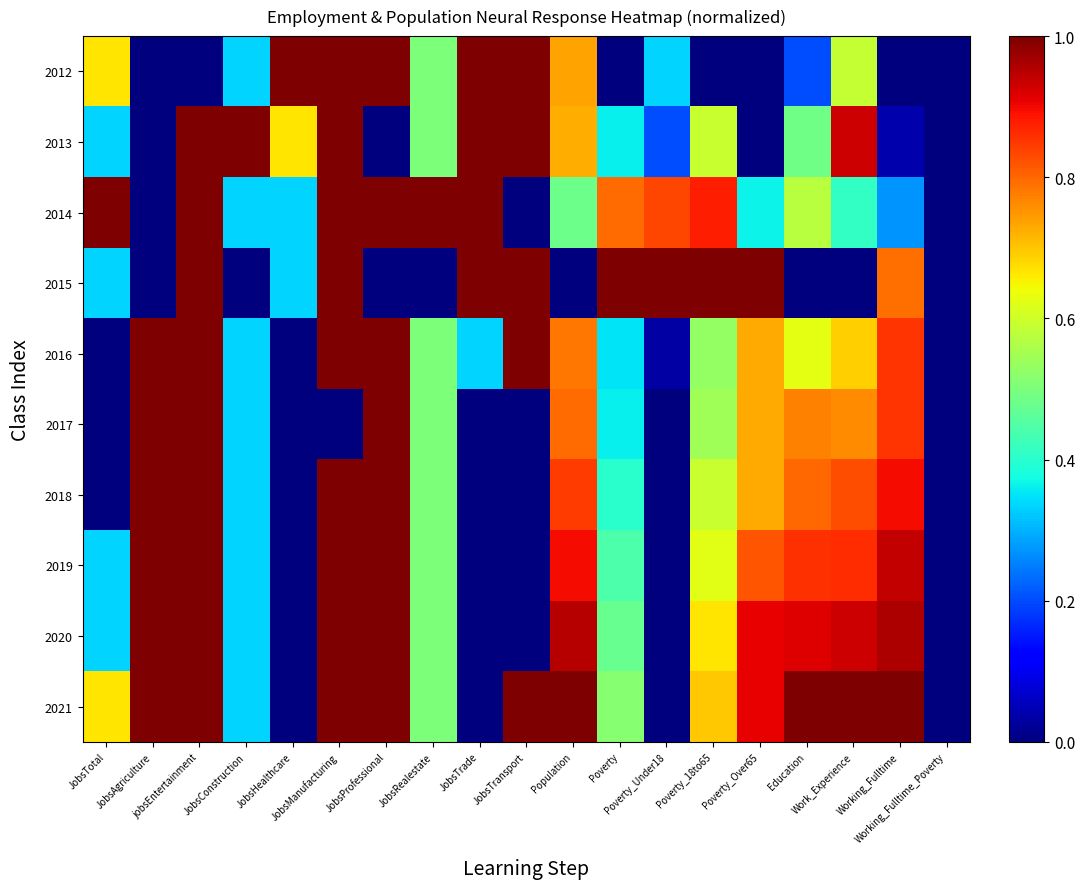

Reading right to left, list all the values displayed in this chart.

2012: Working_Fulltime_Poverty=0.0	Working_Fulltime=0.0	Work_Experience=0.6	Education=0.2	Poverty_Over65=0.0	Poverty_18to65=0.0	Poverty_Under18=0.3	Poverty=0.0	Population=0.7	JobsTransport=1.0	JobsTrade=1.0	JobsRealestate=0.5	JobsProfessional=1.0	JobsManufacturing=1.0	JobsHealthcare=1.0	JobsConstruction=0.3	jobsEntertainment=0.0	JobsAgriculture=0.0	JobsTotal=0.7
2013: Working_Fulltime_Poverty=0.0	Working_Fulltime=0.0	Work_Experience=0.9	Education=0.5	Poverty_Over65=0.0	Poverty_18to65=0.6	Poverty_Under18=0.2	Poverty=0.4	Population=0.7	JobsTransport=1.0	JobsTrade=1.0	JobsRealestate=0.5	JobsProfessional=0.0	JobsManufacturing=1.0	JobsHealthcare=0.7	JobsConstruction=1.0	jobsEntertainment=1.0	JobsAgriculture=0.0	JobsTotal=0.3
2014: Working_Fulltime_Poverty=0.0	Working_Fulltime=0.3	Work_Experience=0.4	Education=0.6	Poverty_Over65=0.4	Poverty_18to65=0.9	Poverty_Under18=0.8	Poverty=0.8	Population=0.5	JobsTransport=0.0	JobsTrade=1.0	JobsRealestate=1.0	JobsProfessional=1.0	JobsManufacturing=1.0	JobsHealthcare=0.3	JobsConstruction=0.3	jobsEntertainment=1.0	JobsAgriculture=0.0	JobsTotal=1.0
2015: Working_Fulltime_Poverty=0.0	Working_Fulltime=0.8	Work_Experience=0.0	Education=0.0	Poverty_Over65=1.0	Poverty_18to65=1.0	Poverty_Under18=1.0	Poverty=1.0	Population=0.0	JobsTransport=1.0	JobsTrade=1.0	JobsRealestate=0.0	JobsProfessional=0.0	JobsManufacturing=1.0	JobsHealthcare=0.3	JobsConstruction=0.0	jobsEntertainment=1.0	JobsAgriculture=0.0	JobsTotal=0.3
2016: Working_Fulltime_Poverty=0.0	Working_Fulltime=0.9	Work_Experience=0.7	Education=0.6	Poverty_Over65=0.7	Poverty_18to65=0.5	Poverty_Under18=0.0	Poverty=0.4	Population=0.8	JobsTransport=1.0	JobsTrade=0.3	JobsRealestate=0.5	JobsProfessional=1.0	JobsManufacturing=1.0	JobsHealthcare=0.0	JobsConstruction=0.3	jobsEntertainment=1.0	JobsAgriculture=1.0	JobsTotal=0.0
2017: Working_Fulltime_Poverty=0.0	Working_Fulltime=0.9	Work_Experience=0.8	Education=0.8	Poverty_Over65=0.7	Poverty_18to65=0.5	Poverty_Under18=0.0	Poverty=0.4	Population=0.8	JobsTransport=0.0	JobsTrade=0.0	JobsRealestate=0.5	JobsProfessional=1.0	JobsManufacturing=0.0	JobsHealthcare=0.0	JobsConstruction=0.3	jobsEntertainment=1.0	JobsAgriculture=1.0	JobsTotal=0.0
2018: Working_Fulltime_Poverty=0.0	Working_Fulltime=0.9	Work_Experience=0.8	Education=0.8	Poverty_Over65=0.7	Poverty_18to65=0.6	Poverty_Under18=0.0	Poverty=0.4	Population=0.8	JobsTransport=0.0	JobsTrade=0.0	JobsRealestate=0.5	JobsProfessional=1.0	JobsManufacturing=1.0	JobsHealthcare=0.0	JobsConstruction=0.3	jobsEntertainment=1.0	JobsAgriculture=1.0	JobsTotal=0.0
2019: Working_Fulltime_Poverty=0.0	Working_Fulltime=0.9	Work_Experience=0.9	Education=0.9	Poverty_Over65=0.8	Poverty_18to65=0.6	Poverty_Under18=0.0	Poverty=0.4	Population=0.9	JobsTransport=0.0	JobsTrade=0.0	JobsRealestate=0.5	JobsProfessional=1.0	JobsManufacturing=1.0	JobsHealthcare=0.0	JobsConstruction=0.3	jobsEntertainment=1.0	JobsAgriculture=1.0	JobsTotal=0.3
2020: Working_Fulltime_Poverty=0.0	Working_Fulltime=1.0	Work_Experience=0.9	Education=0.9	Poverty_Over65=0.9	Poverty_18to65=0.7	Poverty_Under18=0.0	Poverty=0.5	Population=1.0	JobsTransport=0.0	JobsTrade=0.0	JobsRealestate=0.5	JobsProfessional=1.0	JobsManufacturing=1.0	JobsHealthcare=0.0	JobsConstruction=0.3	jobsEntertainment=1.0	JobsAgriculture=1.0	JobsTotal=0.3
2021: Working_Fulltime_Poverty=0.0	Working_Fulltime=1.0	Work_Experience=1.0	Education=1.0	Poverty_Over65=0.9	Poverty_18to65=0.7	Poverty_Under18=0.0	Poverty=0.5	Population=1.0	JobsTransport=1.0	JobsTrade=0.0	JobsRealestate=0.5	JobsProfessional=1.0	JobsManufacturing=1.0	JobsHealthcare=0.0	JobsConstruction=0.3	jobsEntertainment=1.0	JobsAgriculture=1.0	JobsTotal=0.7